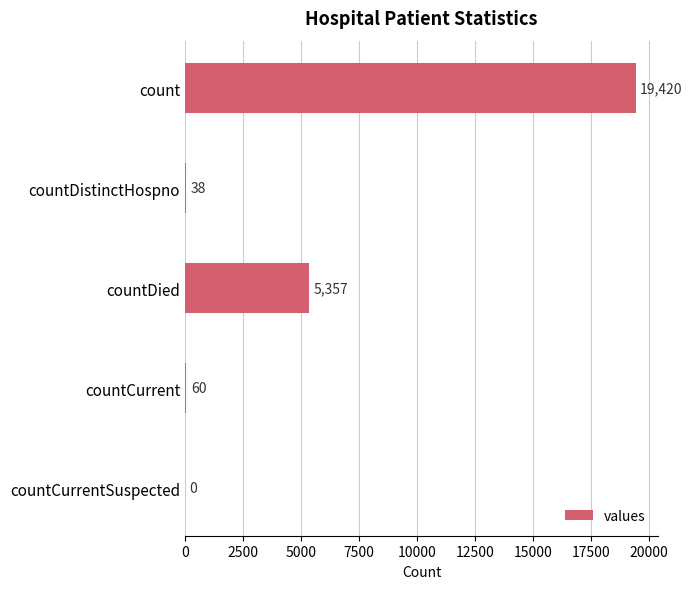

Reading top to bottom, list all the values displayed in this chart.

count=19420	countDistinctHospno=38	countDied=5357	countCurrent=60	countCurrentSuspected=0